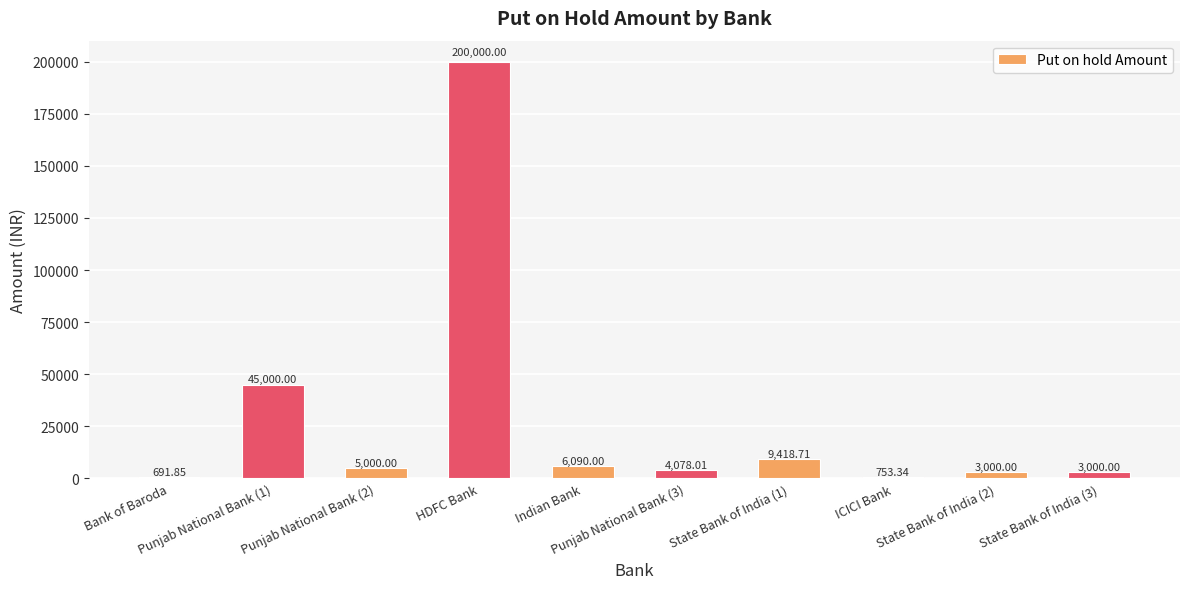

Where does the data first go above 5000?

Punjab National Bank (1)